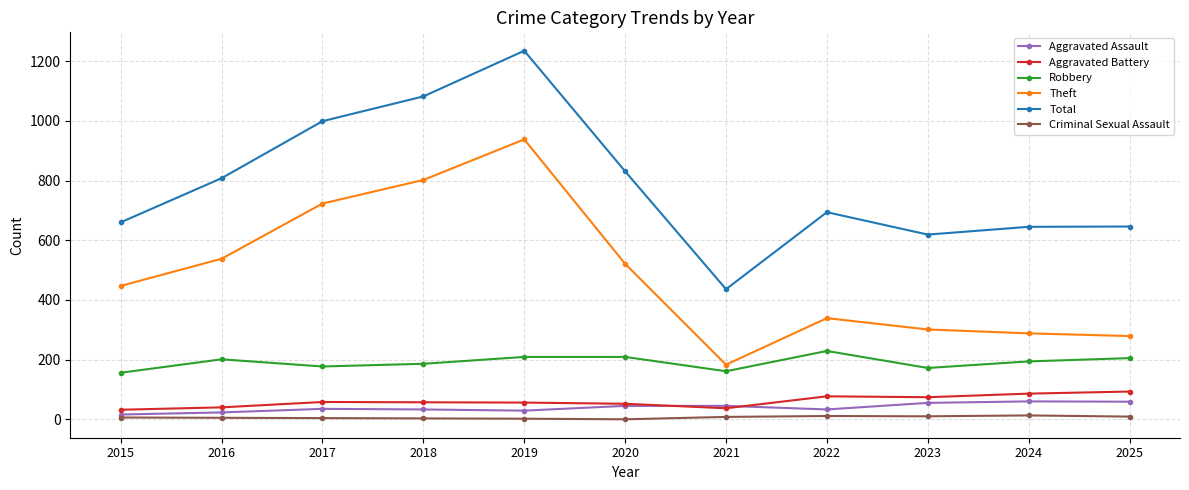

The value of Aggravated Battery at 2018 is 57. True or false?

True